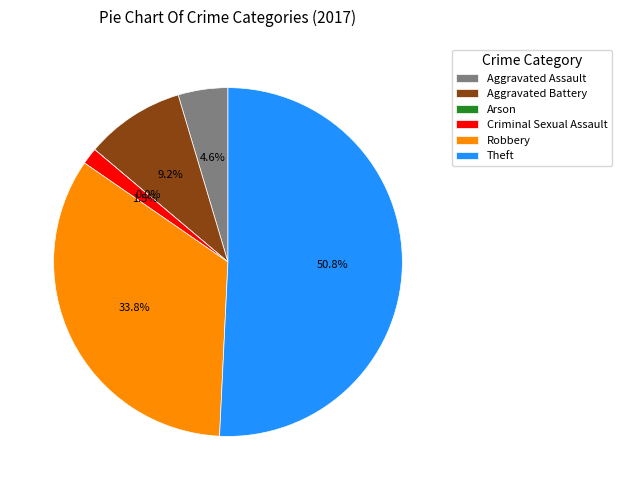

Rank the categories by value from highest to lowest.

Theft, Robbery, Aggravated Battery, Aggravated Assault, Criminal Sexual Assault, Arson